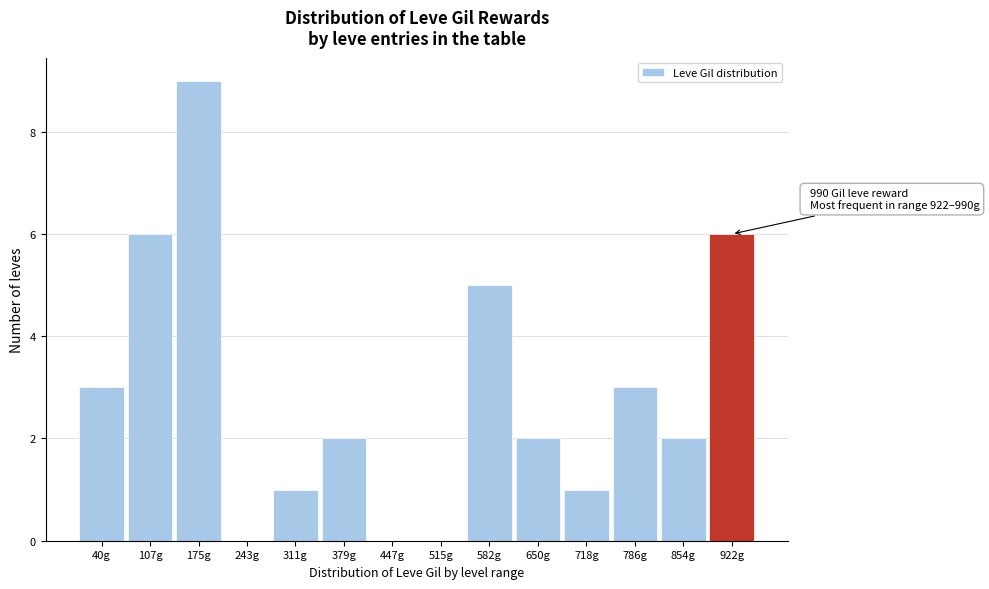

Reading left to right, extract all data points from this chart.

40g=3	107g=6	175g=9	243g=0	311g=1	379g=2	447g=0	515g=0	582g=5	650g=2	718g=1	786g=3	854g=2	922g=6